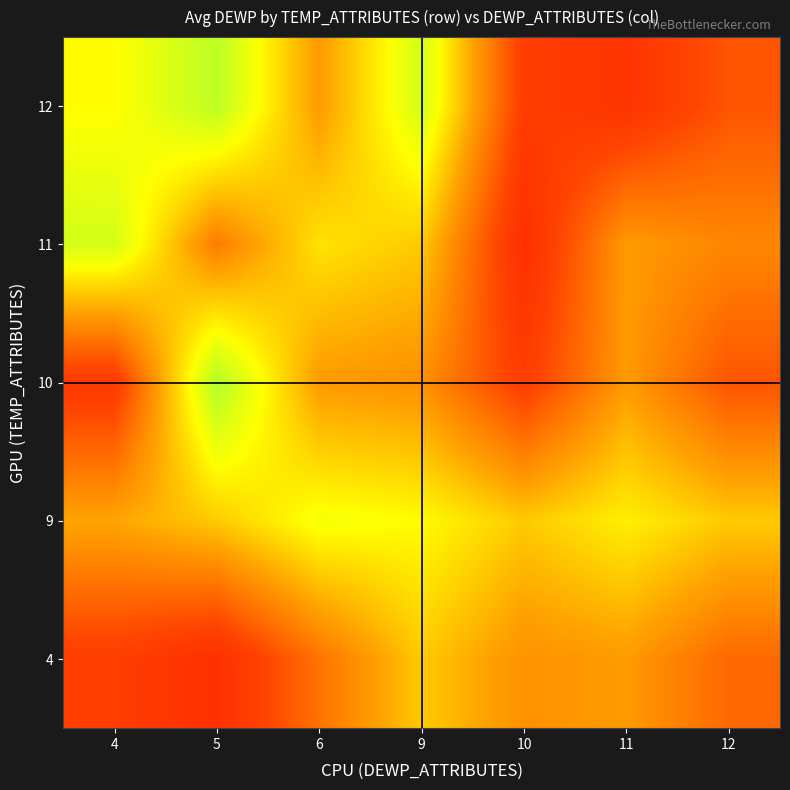

At which label does 12 first exceed 73?

4